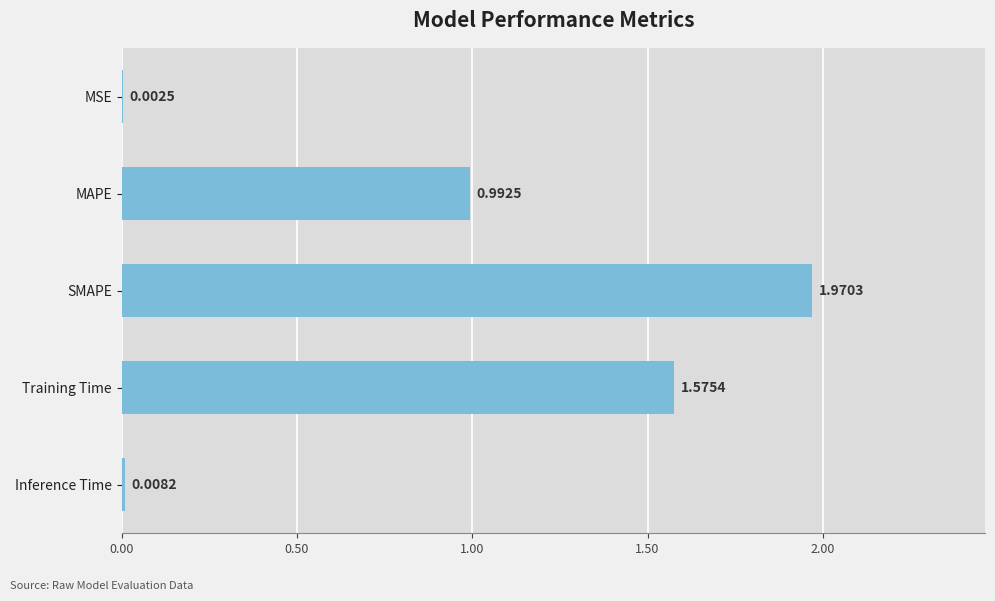

Between Inference Time and MSE, which is larger?

Inference Time